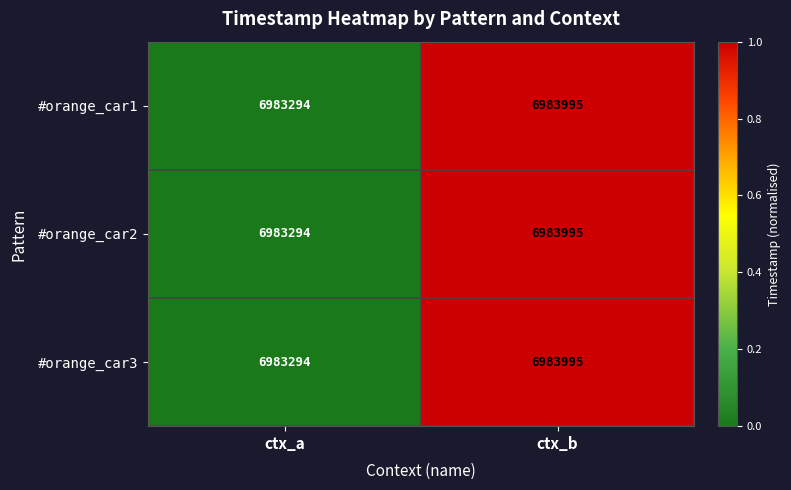

Reading left to right, extract all data points from this chart.

#orange_car1: 6983294	6983995
#orange_car2: 6983294	6983995
#orange_car3: 6983294	6983995